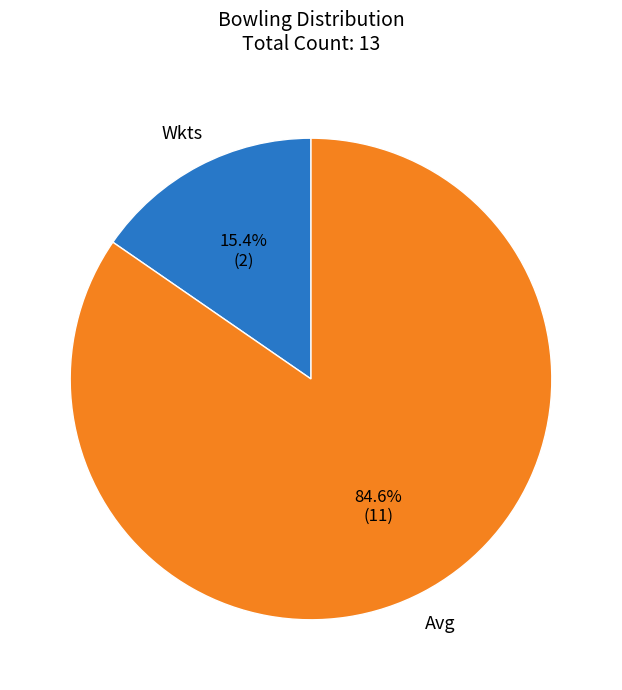

What is the majority slice?

Avg